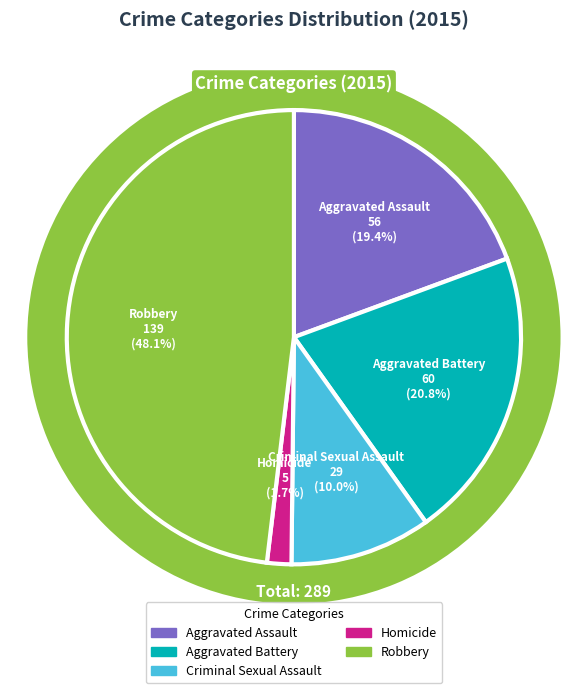

To the nearest percent, what is the difference between the largest and smallest slice percentages?

46%